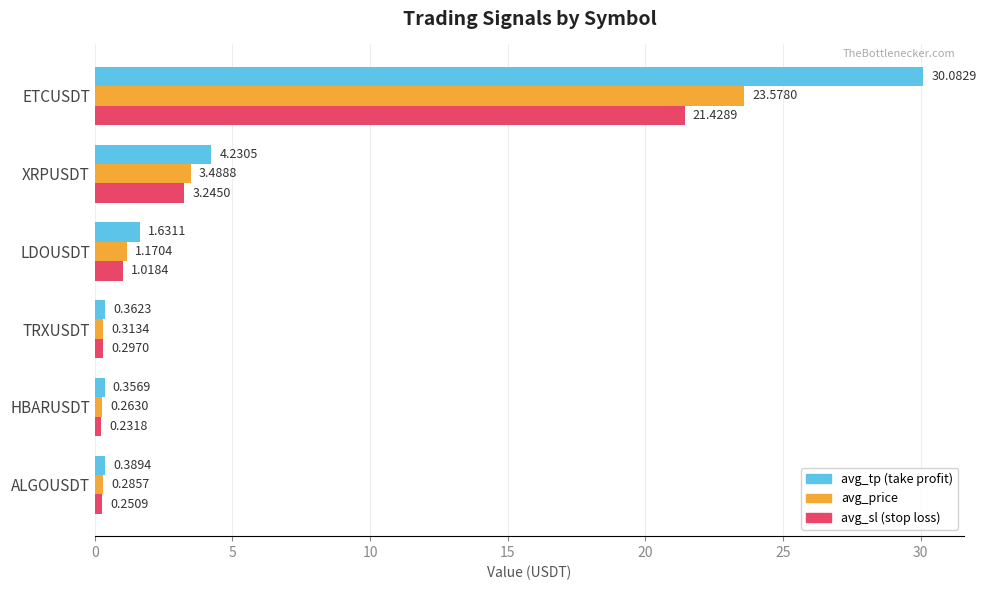

Which label corresponds to the largest value in the chart?

ETCUSDT